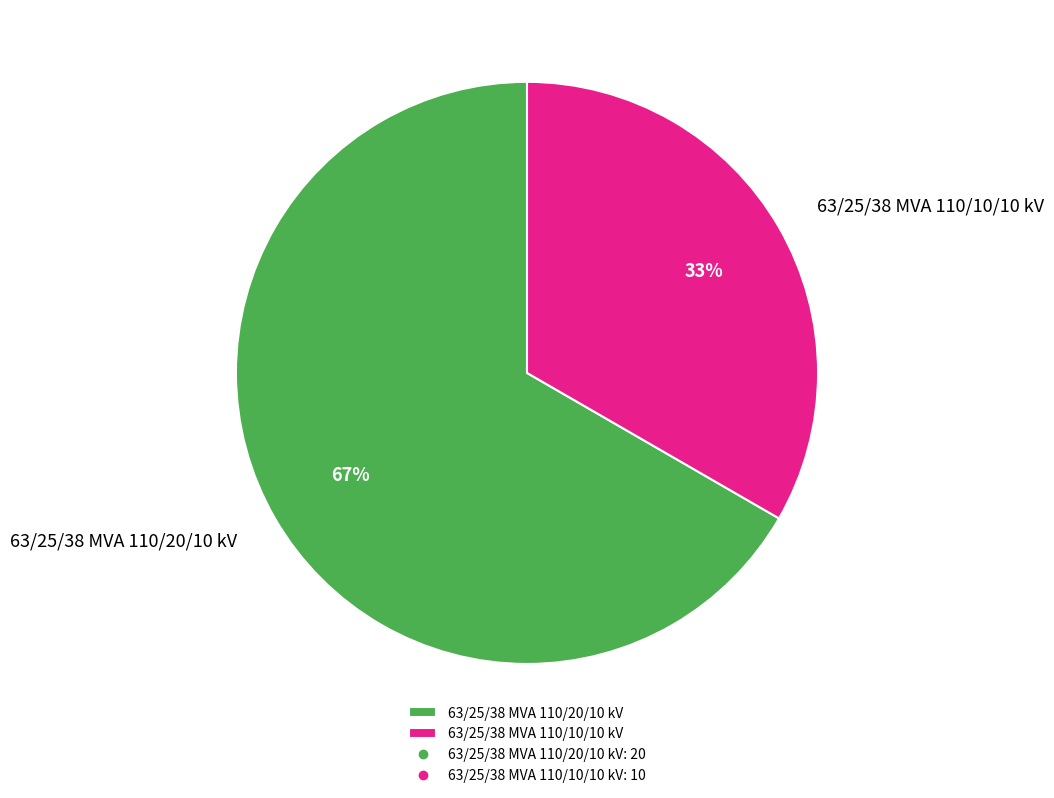

The 63/25/38 MVA 110/20/10 kV slice represents 67% of the pie. True or false?

True